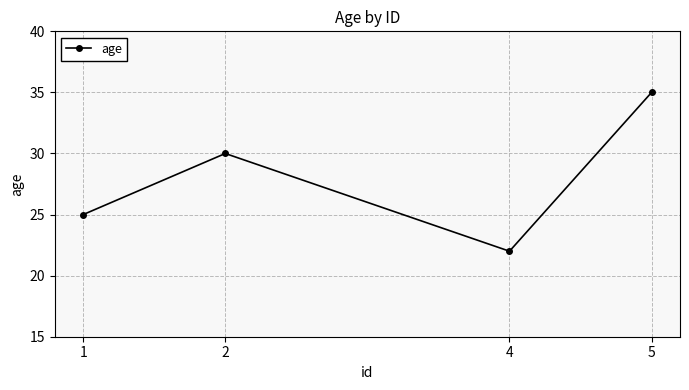

Is it true that the value at 2 is 46?

False